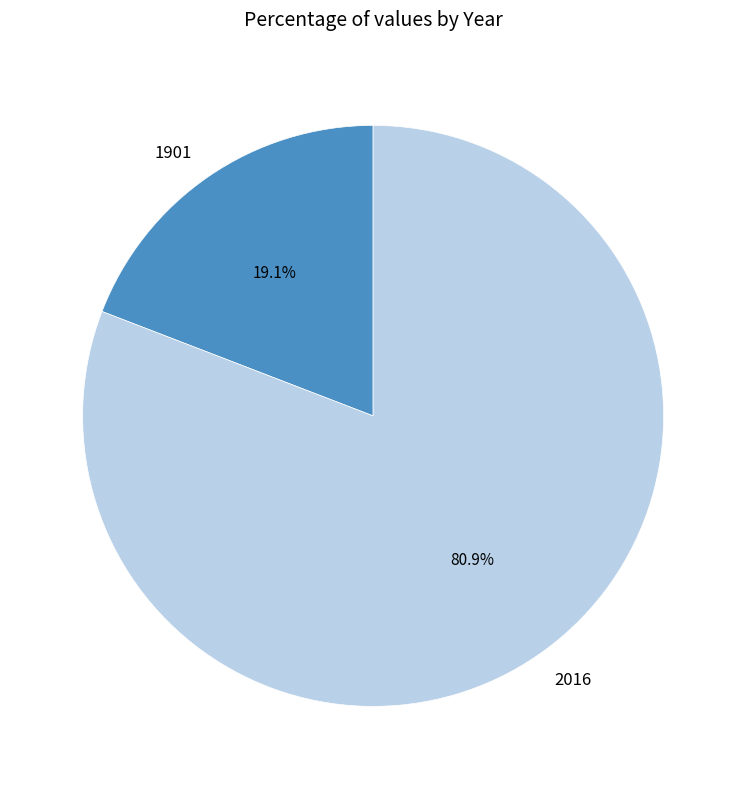

What percentage is the 2016 slice, to the nearest percent?

81%